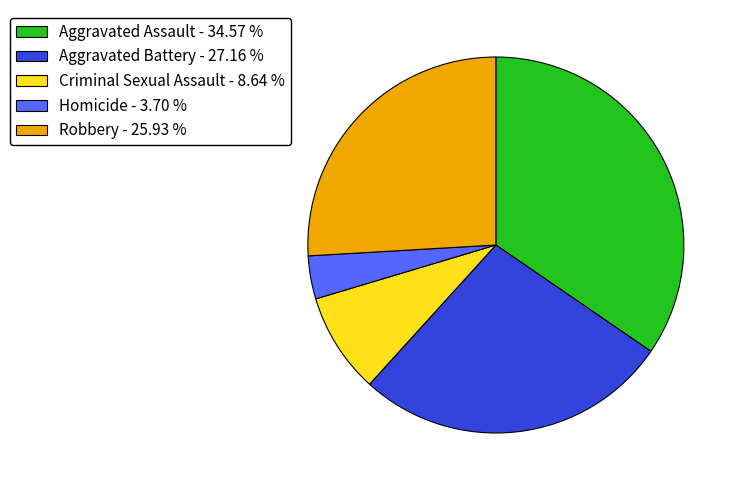

Rank the categories by value from highest to lowest.

Aggravated Assault, Aggravated Battery, Robbery, Criminal Sexual Assault, Homicide